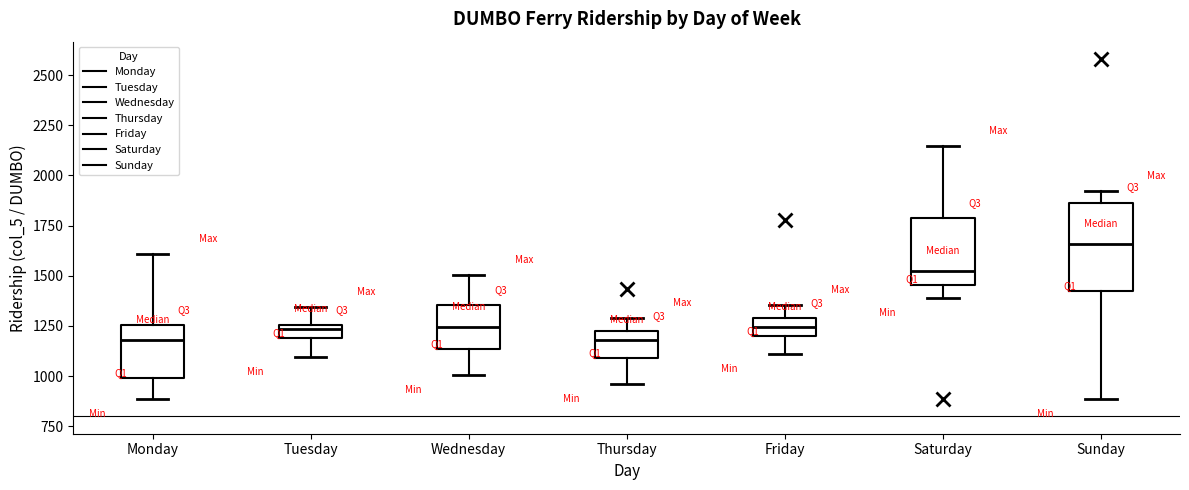

Where does the upper whisker of the box for Wednesday end on the y-axis? The values are not printed on the chart, so give them approximately, as read against the axis.

1500